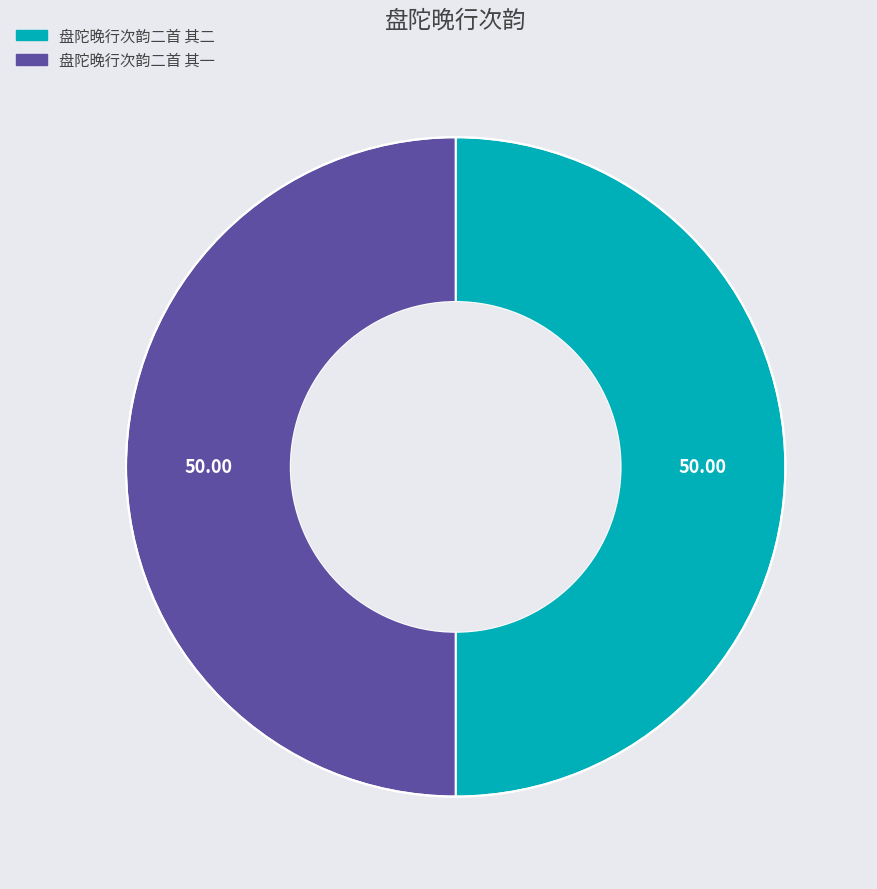

Count the number of slices in the pie.

2